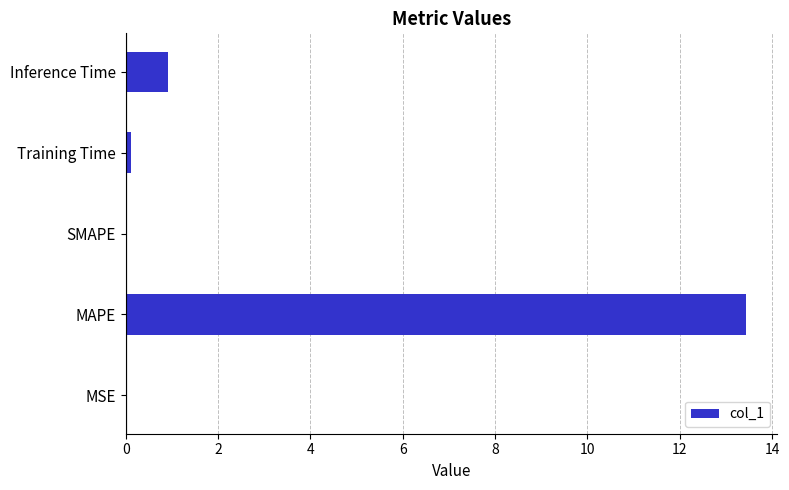

The value at MSE is 0.0. True or false?

True